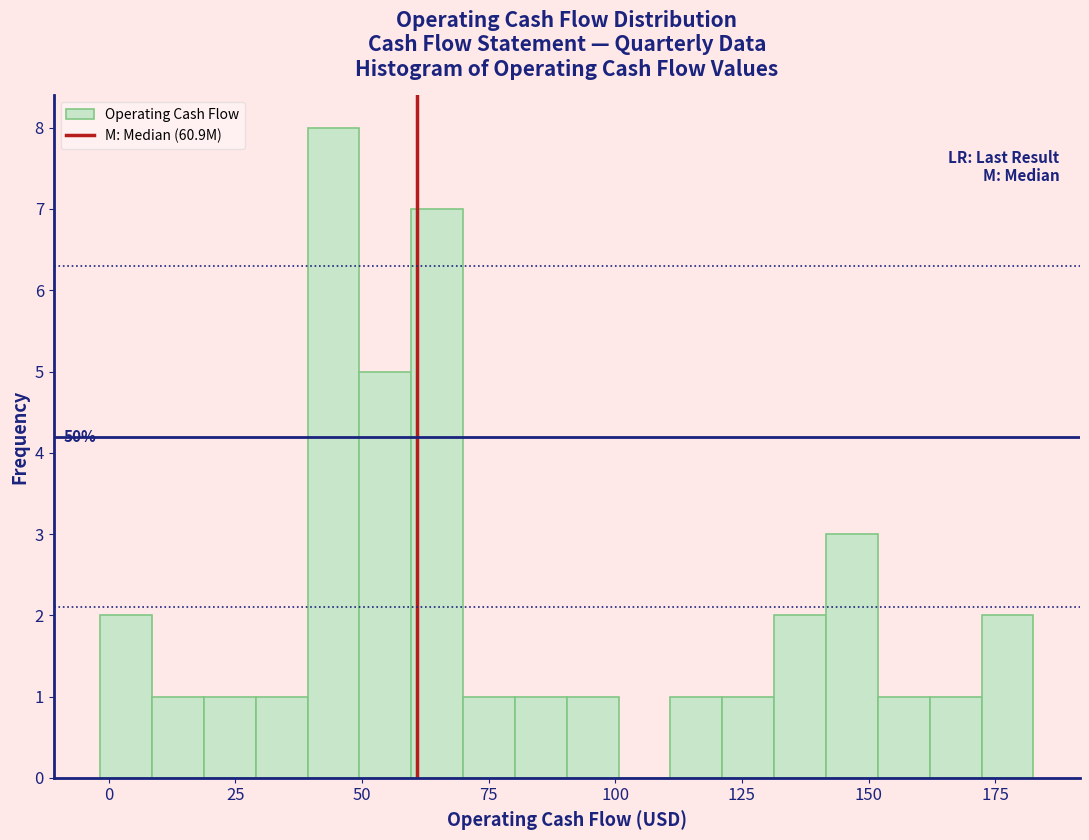

Around what value on the x-axis is the tallest bar? Give the approximate position of its centre, as read against the axis.

45